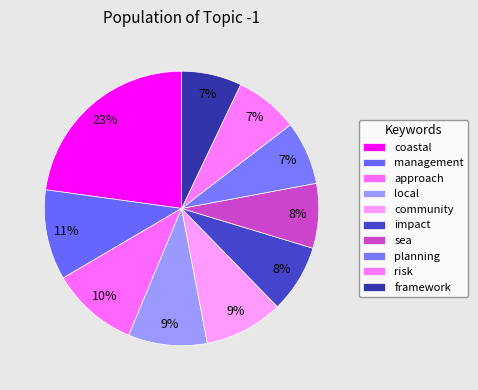

Is there any slice that represents more than half of the pie?

No